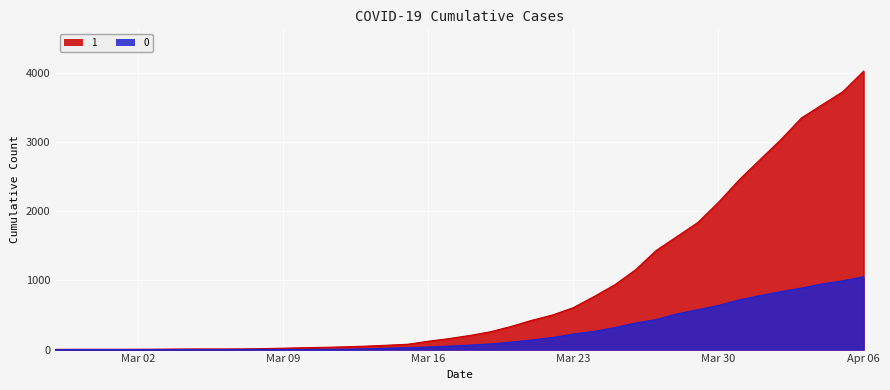

What are all the series names shown in the legend?

0, 1